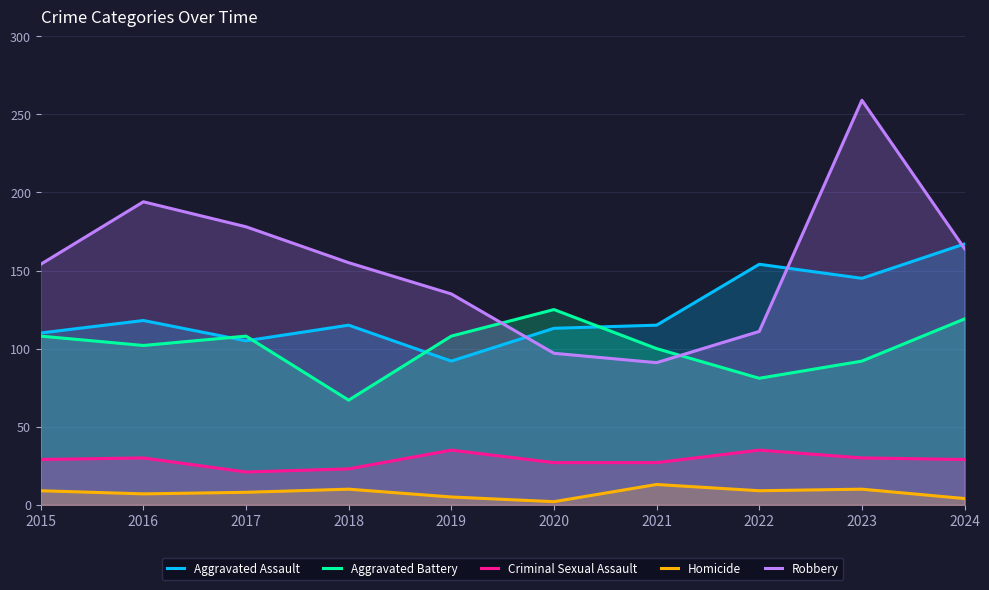

What is the greatest value displayed?

259